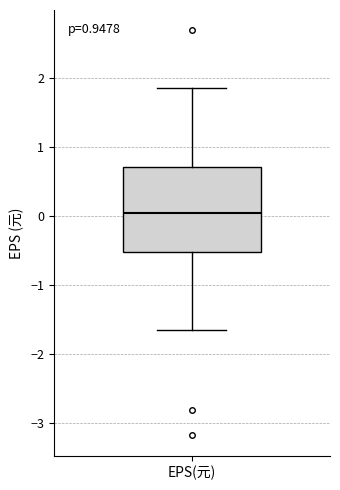

Transcribe this box plot: give where the median line is, the range the box spans, and where the two whiskers end, as read against the y-axis. The values are not printed on the chart, so give them approximately, as read against the axis.

median 0.0, box -0.5 to 0.7, whiskers -1.6 to 1.9